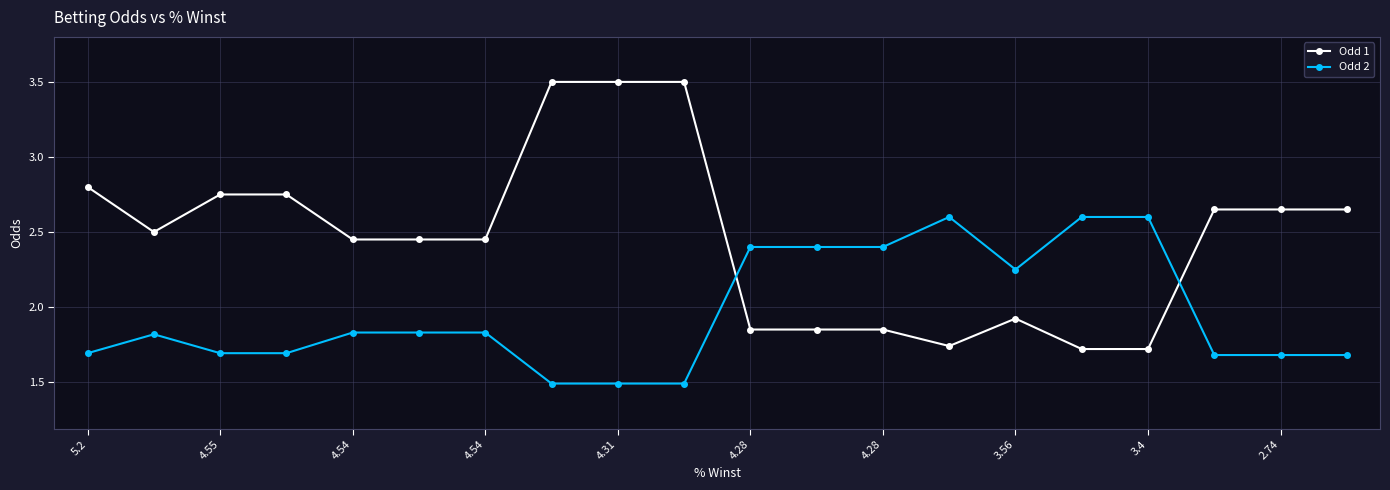

True or false: Odd 1 and Odd 2 intersect in this chart.

True